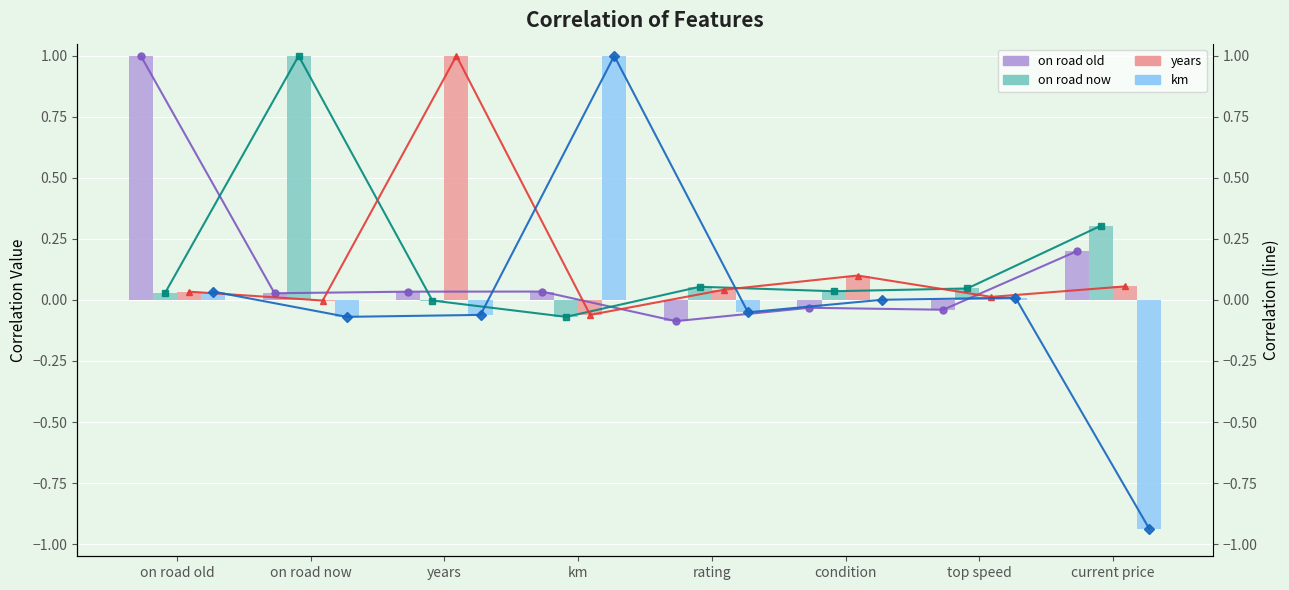

What is the difference between the maximum and minimum values in the on road now series?

1.1